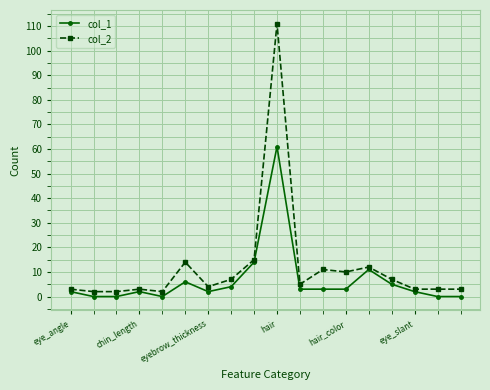

Rank the series by their average value, from lowest to highest.

col_1, col_2